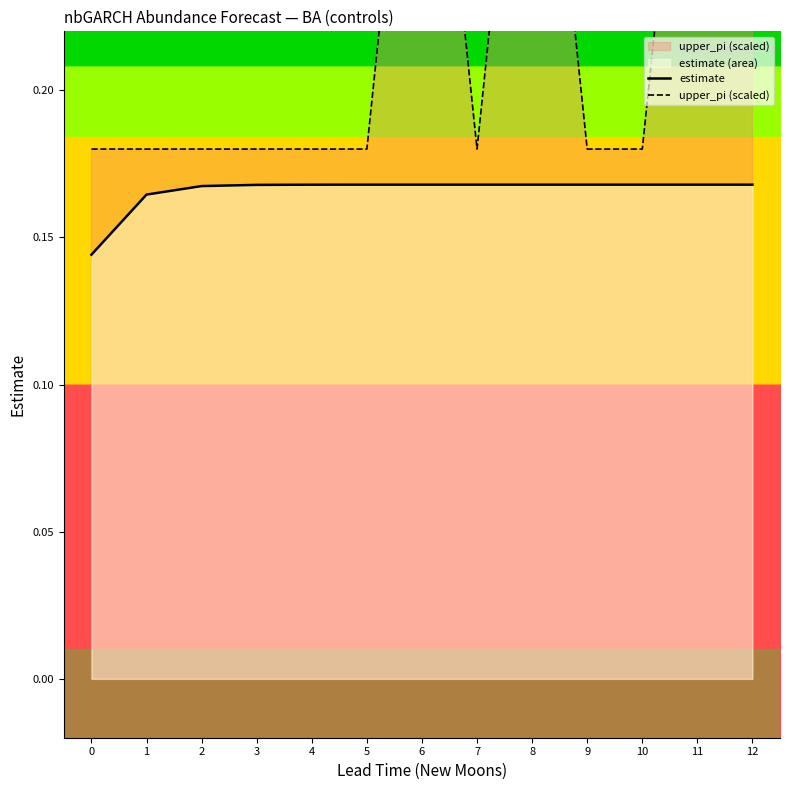

What are all the series names shown in the legend?

estimate, upper_pi (scaled)